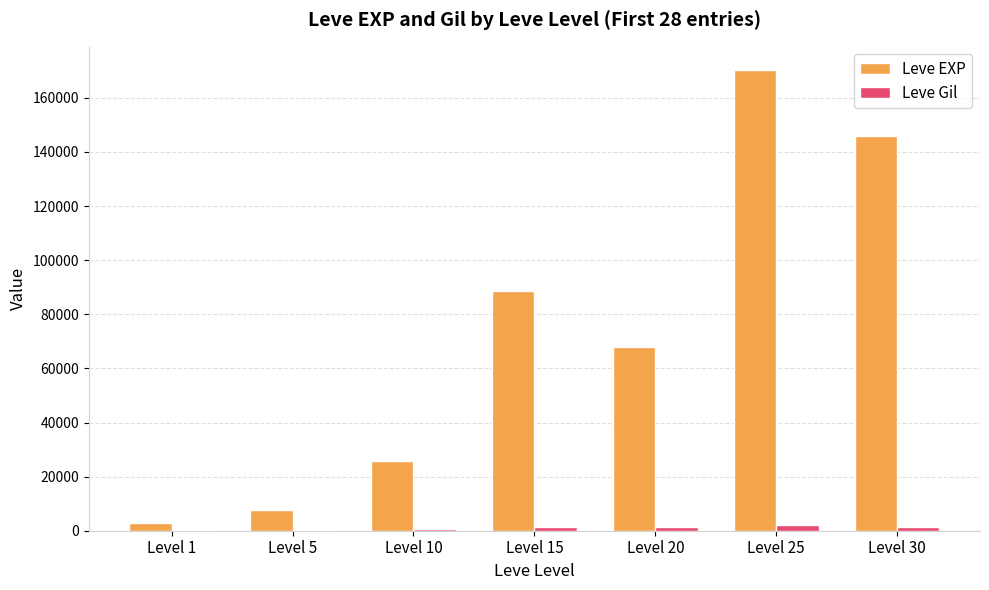

What is the maximum value for Leve EXP?

170360